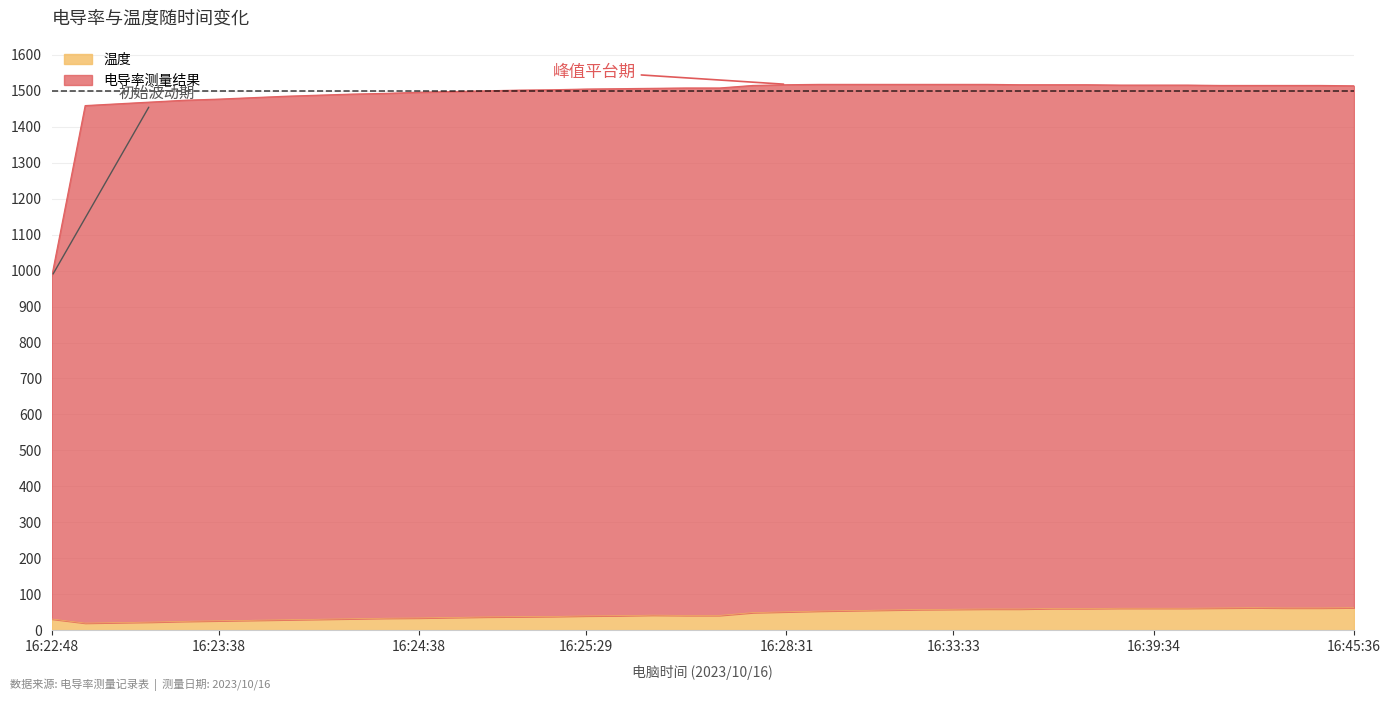

True or false: 温度 has a value of 56.0 at 16:31:32.

True